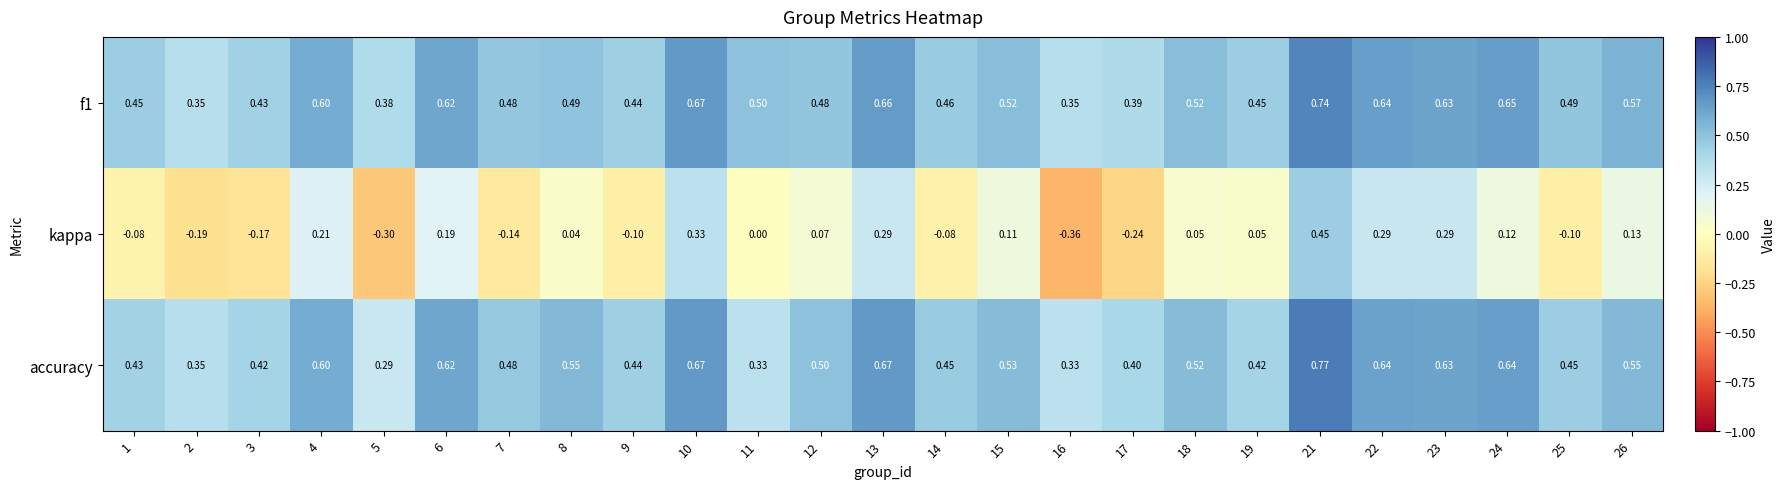

Which series has the widest spread of values?

kappa